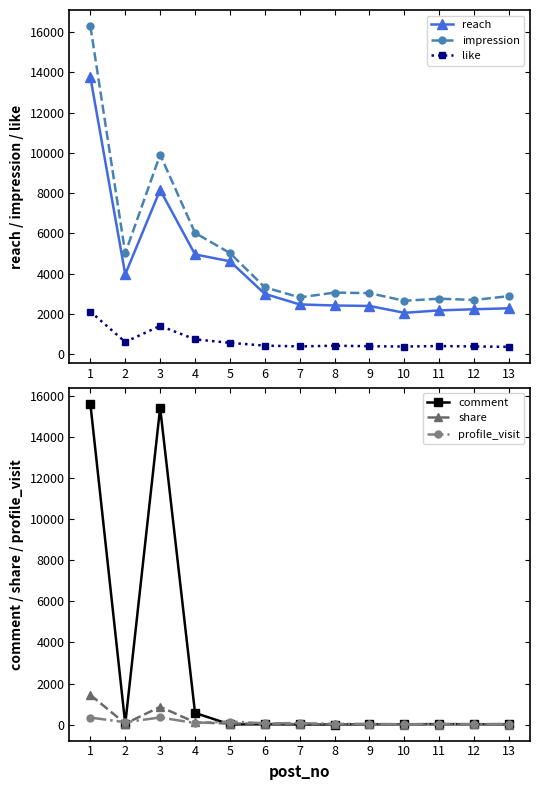

How many interior local valleys does the like series have?

3